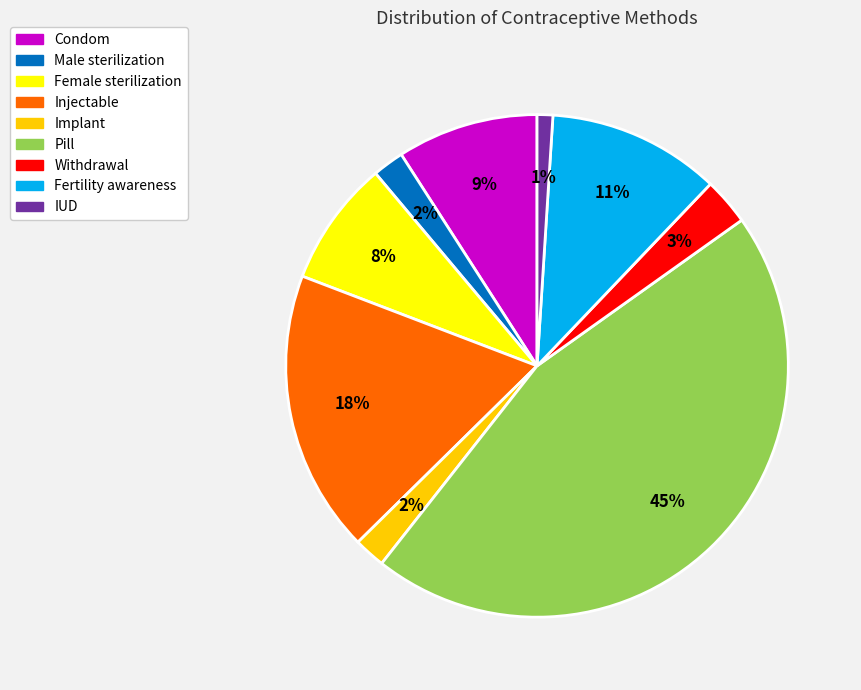

The Pill slice represents 57% of the pie. True or false?

False